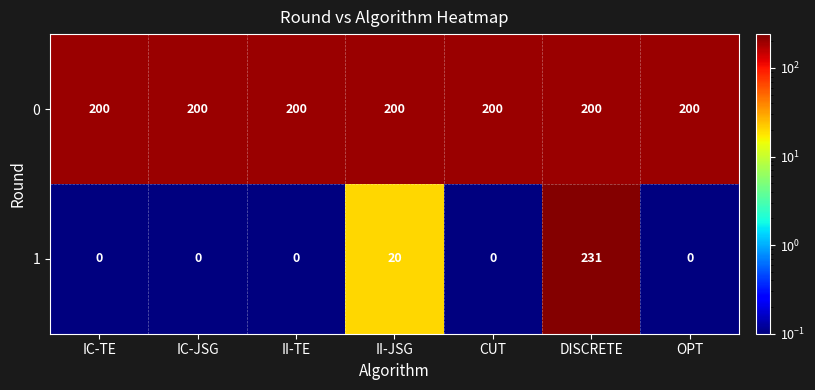

How many data points does each series have?

7